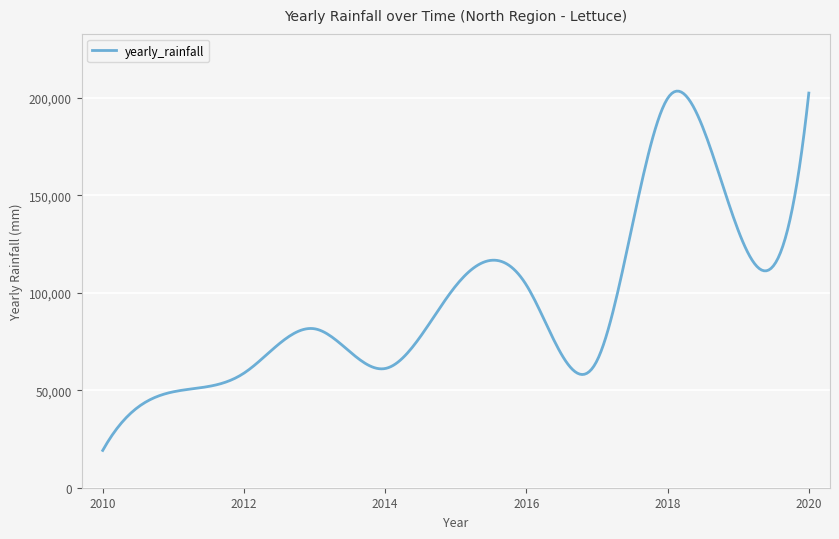

What is the greatest value displayed?

203413.9